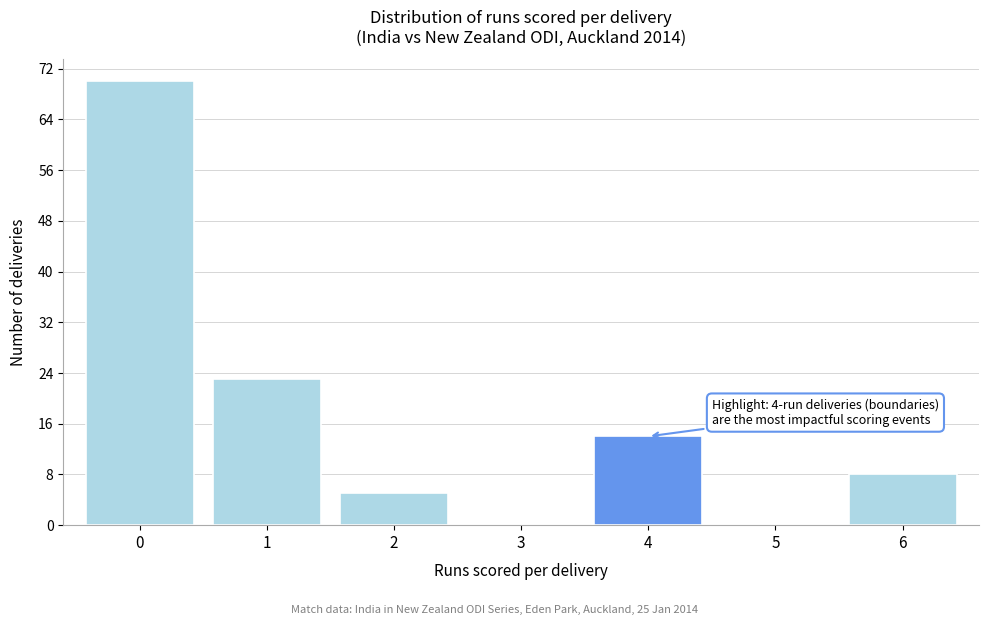

Which range on the x-axis has the tallest bar?

-0.5 to 0.5